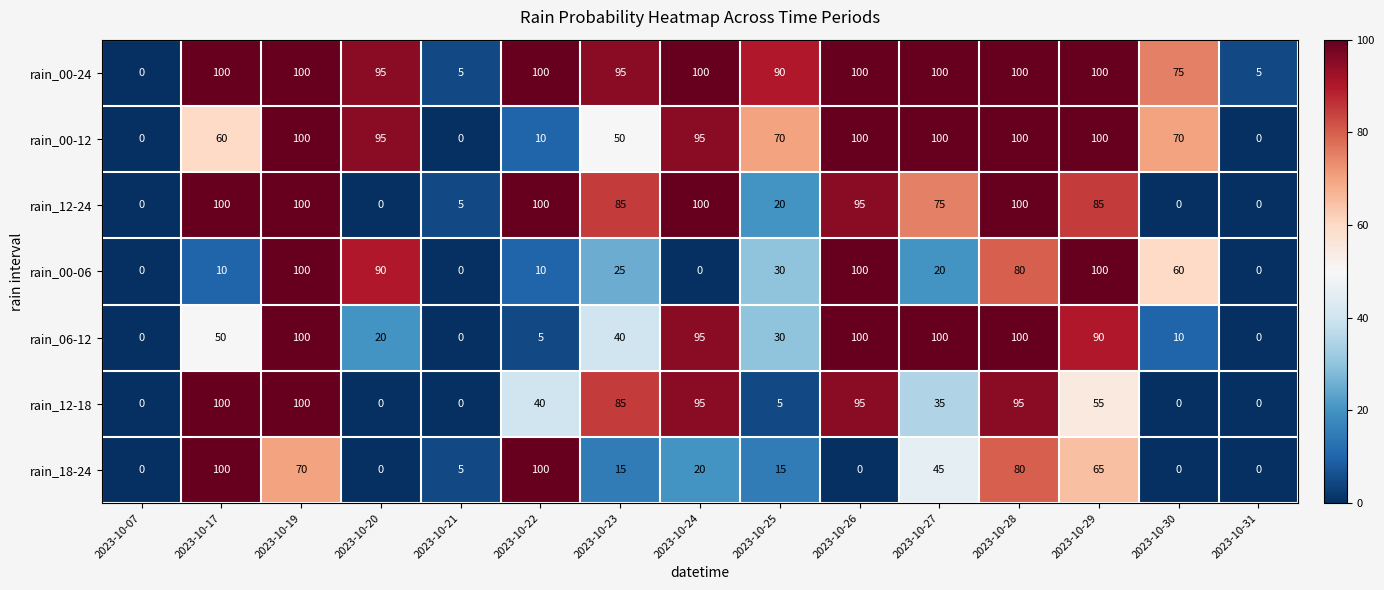

What is the difference between the maximum and minimum values in the rain_00-24 series?

100